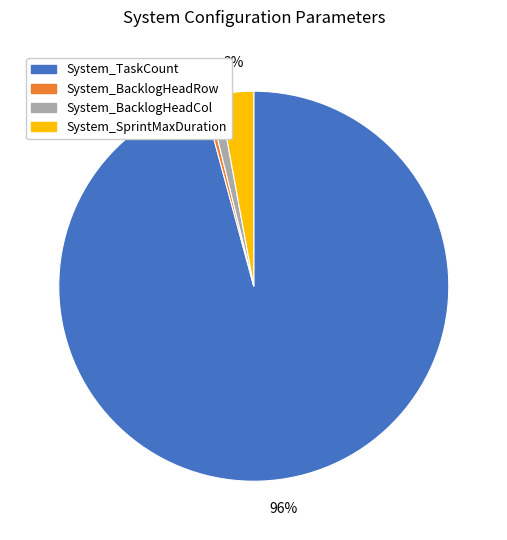

True or false: System_BacklogHeadRow accounts for 0% of the total.

True